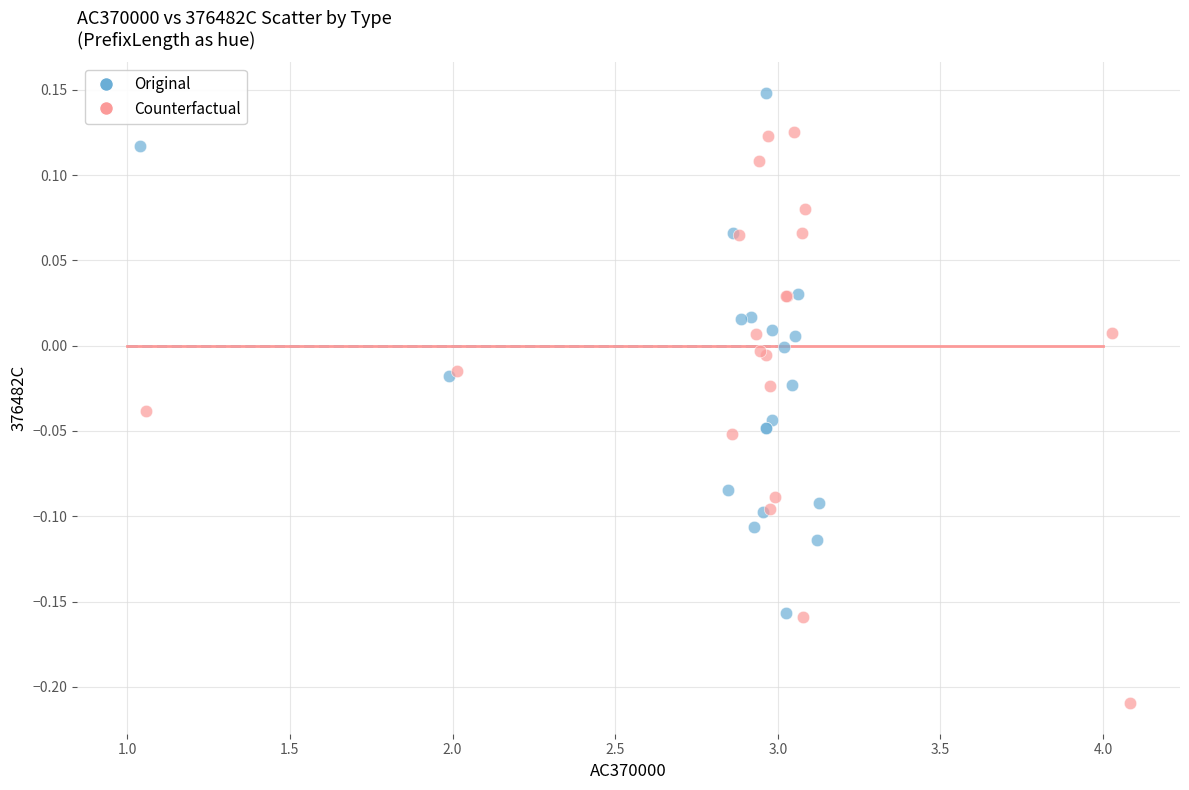

Which series has the largest Y range (max minus min)?

Counterfactual